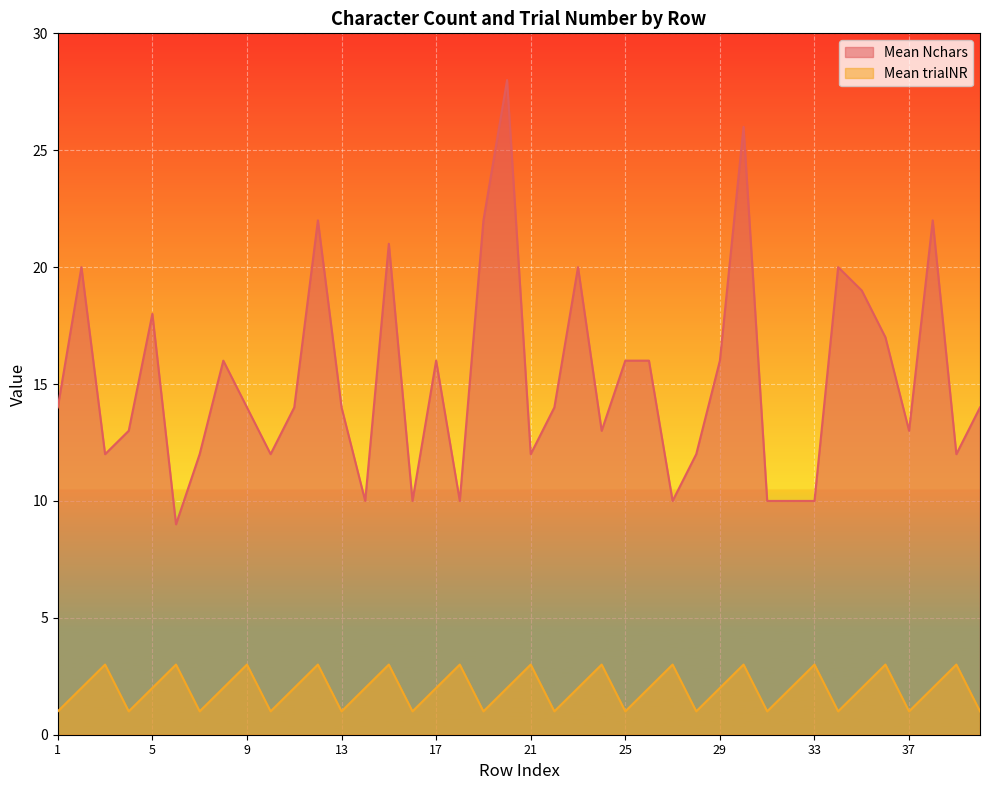

What are all the series names shown in the legend?

Mean Nchars, Mean trialNR